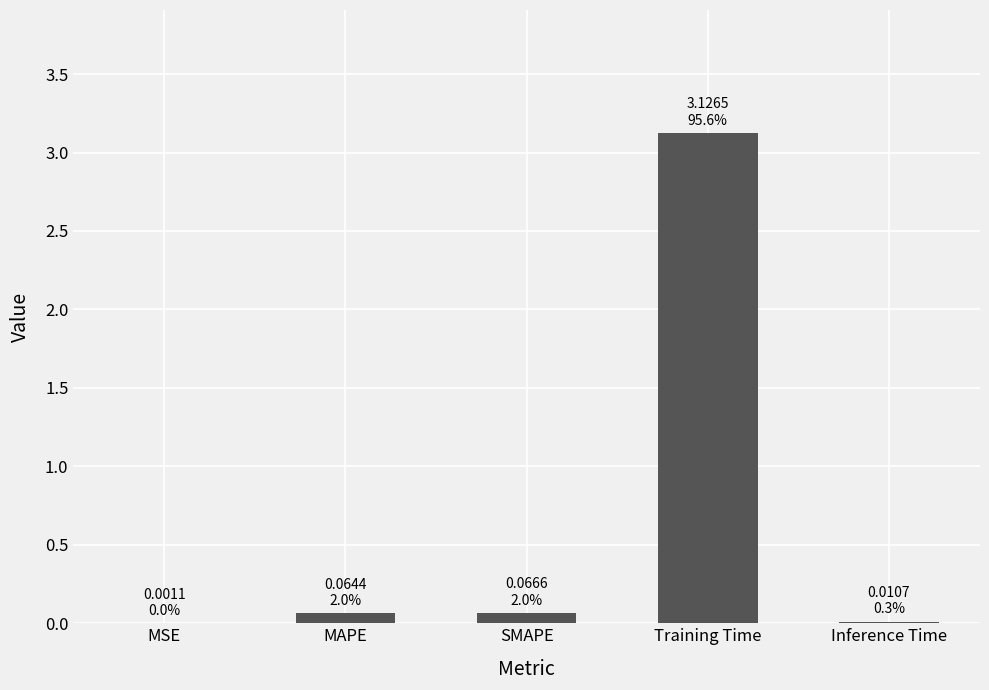

What is the greatest value displayed?

3.1